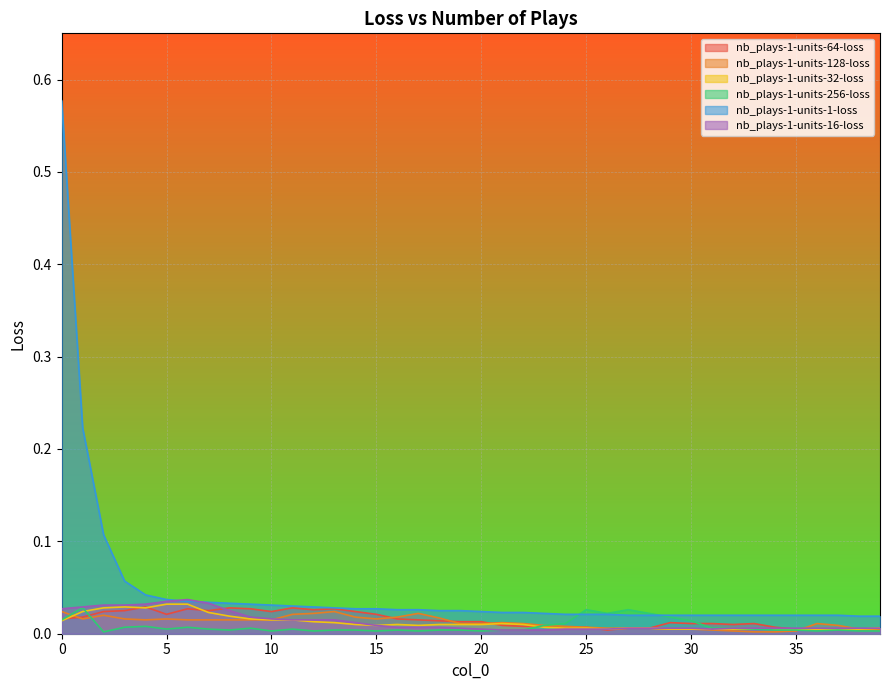

Is the value of nb_plays-1-units-32-loss at 3 greater than the value of nb_plays-1-units-1-loss at 17?

Yes